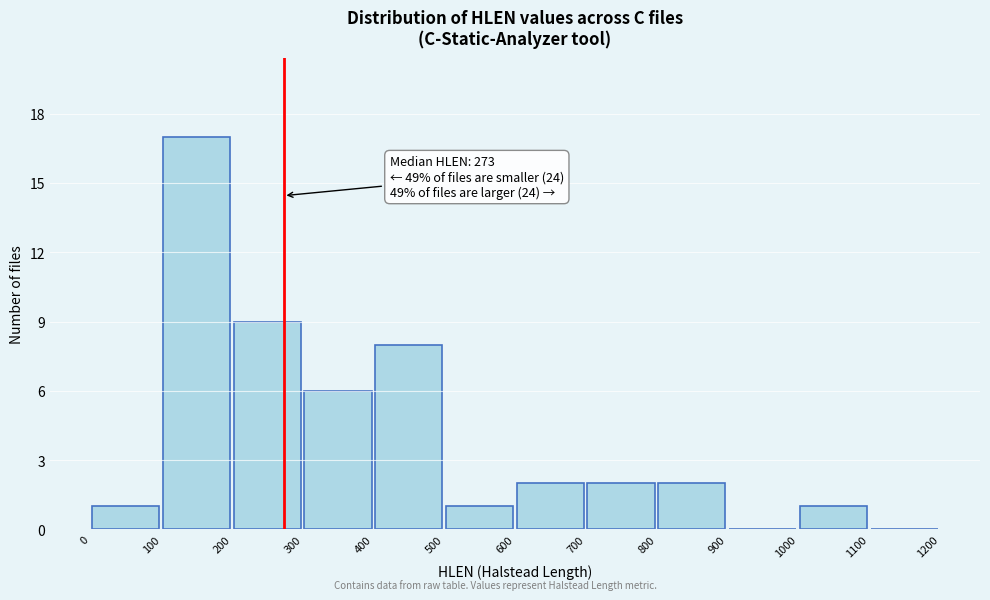

Which range on the x-axis has the tallest bar?

100 to 200